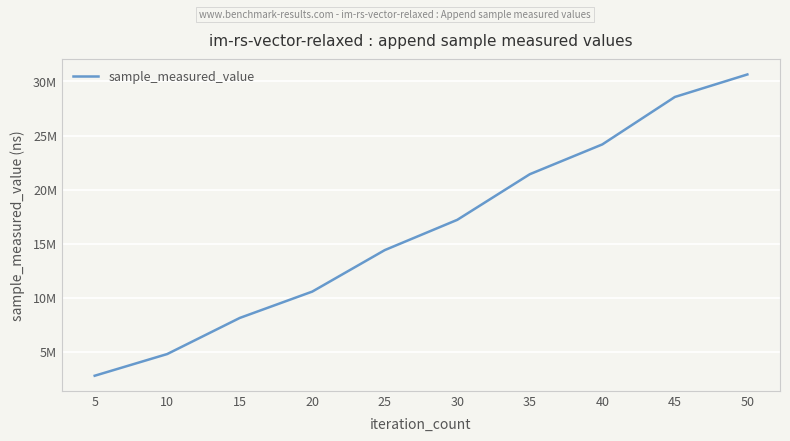

Is it true that the value at 20 is 10560073?

True